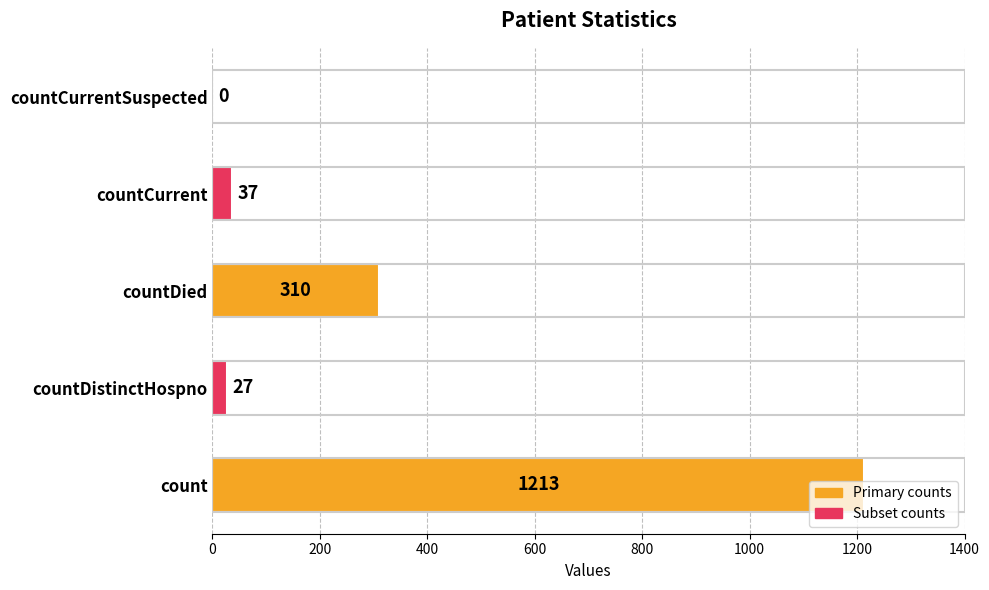

Are the bars horizontal?

Yes